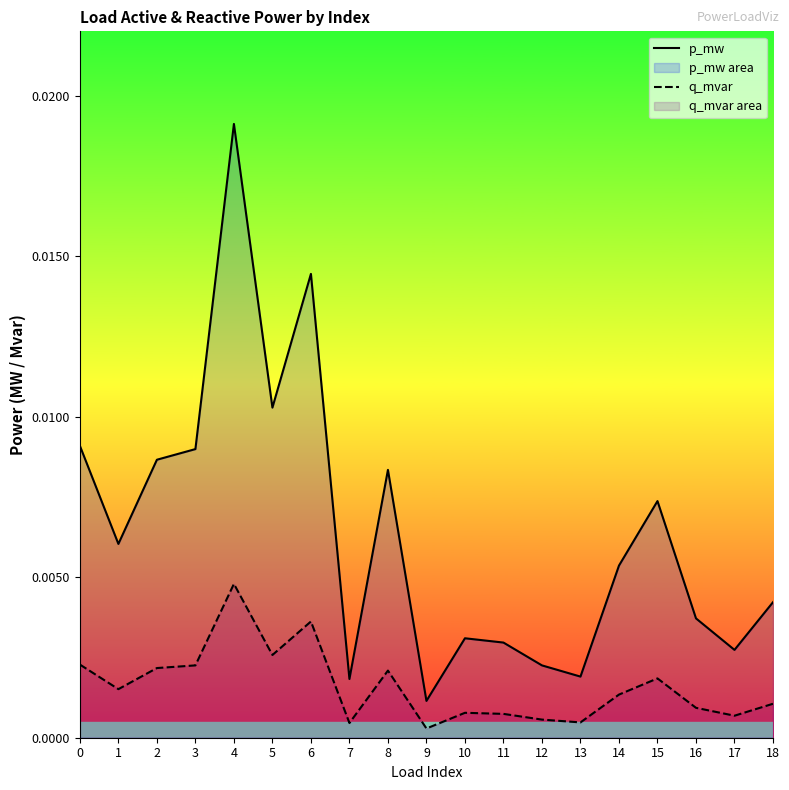

How many interior local valleys does the p_mw series have?

6